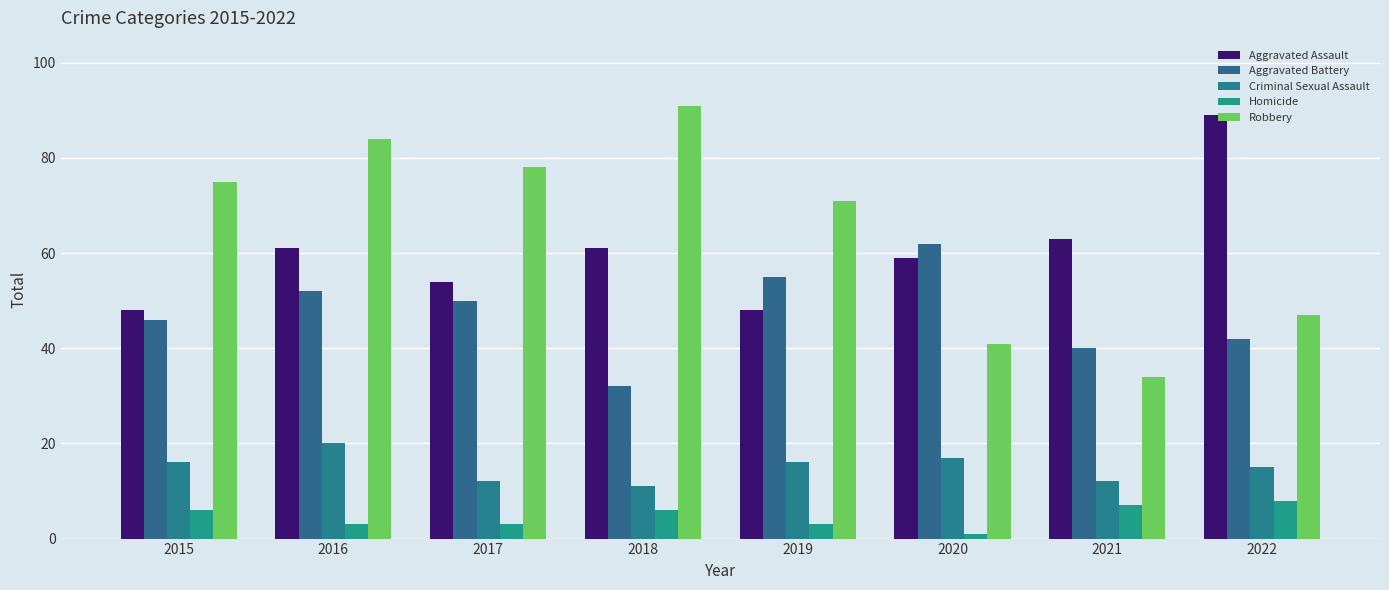

Count the number of categories in the chart.

8